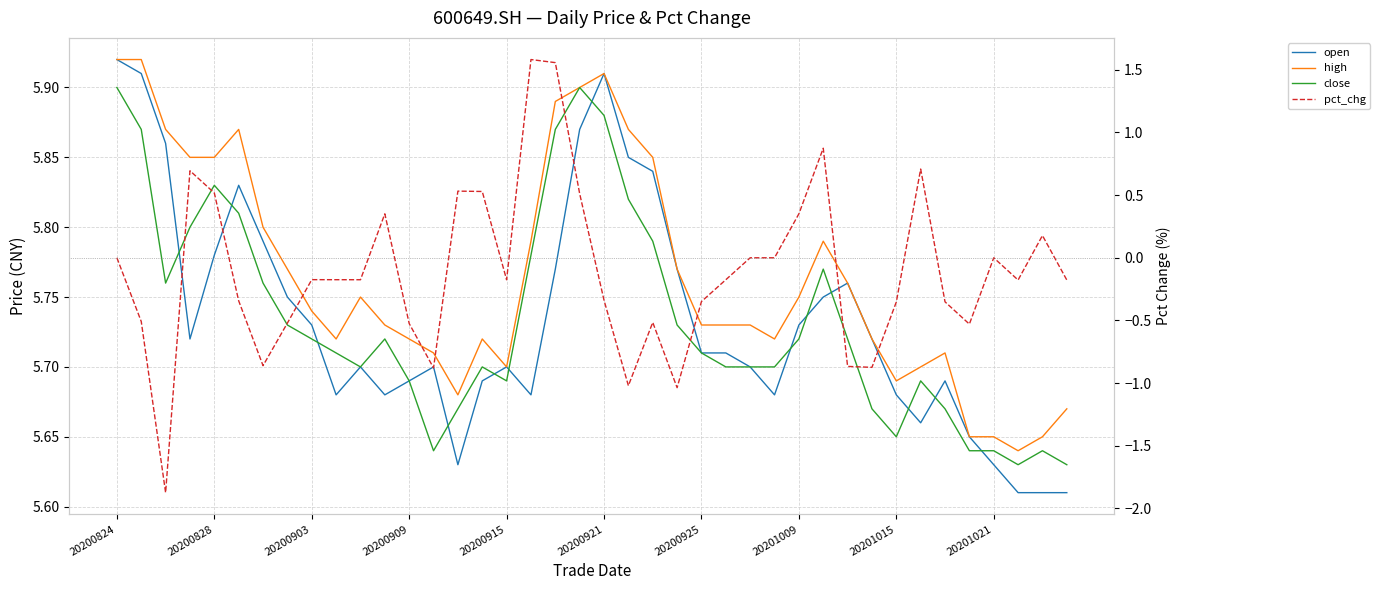

True or false: open and high cross at least once.

False